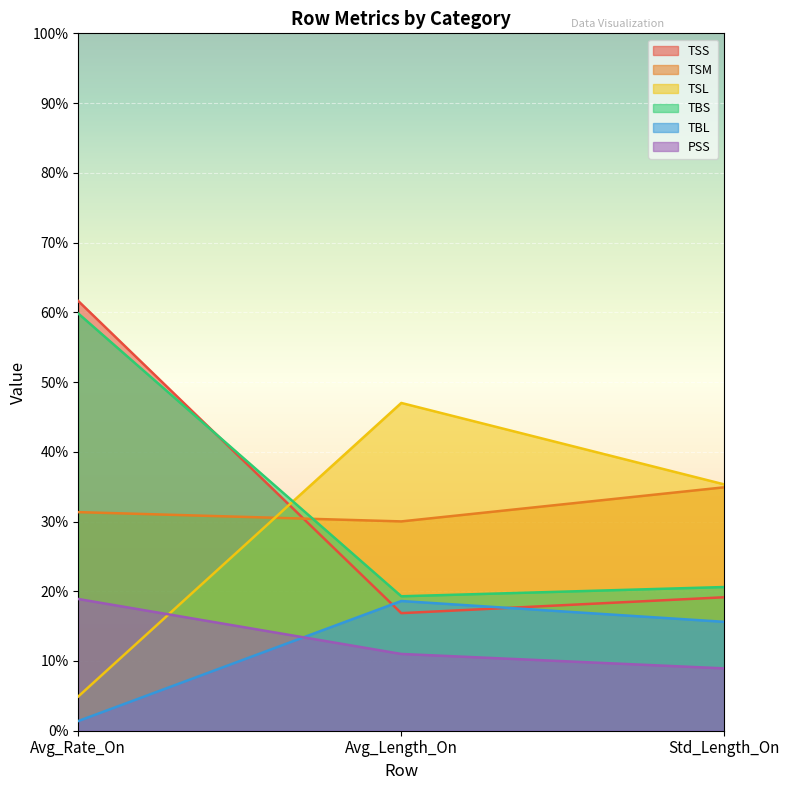

Rank the categories by TSL value from lowest to highest.

Avg_Rate_On, Std_Length_On, Avg_Length_On